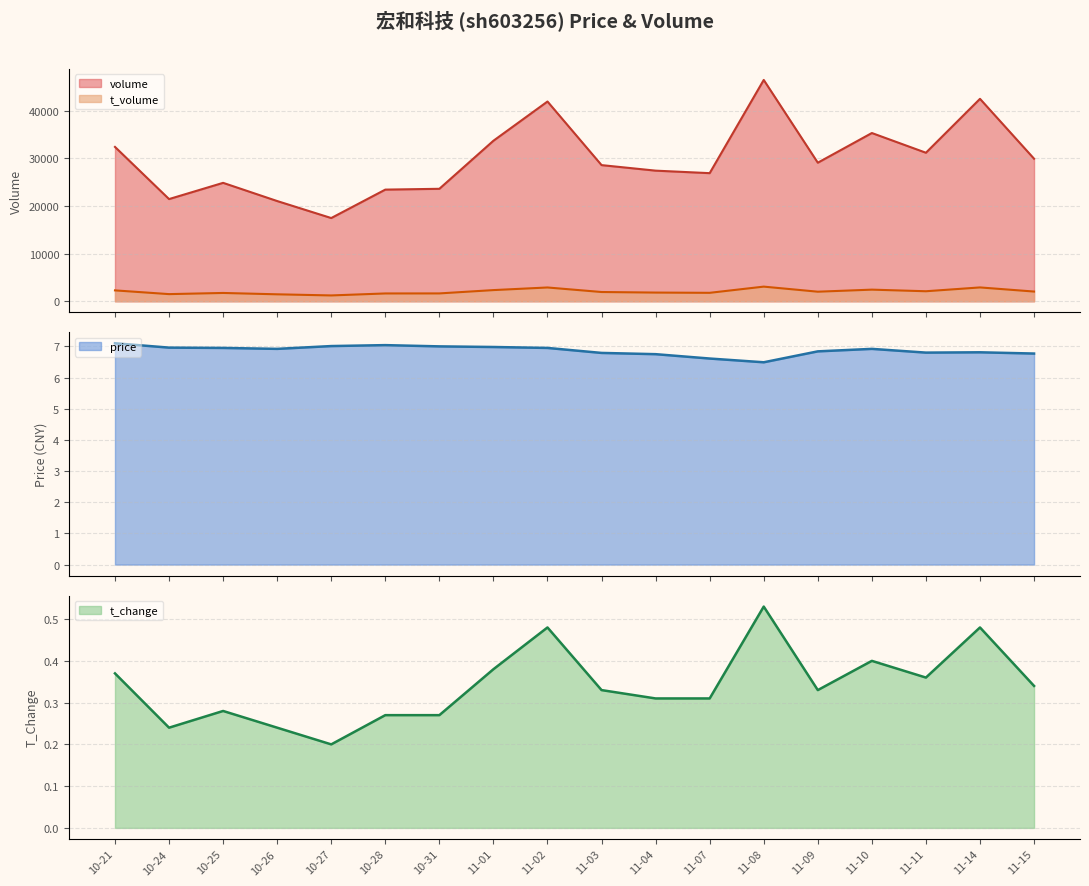

True or false: t_change and price intersect in this chart.

False